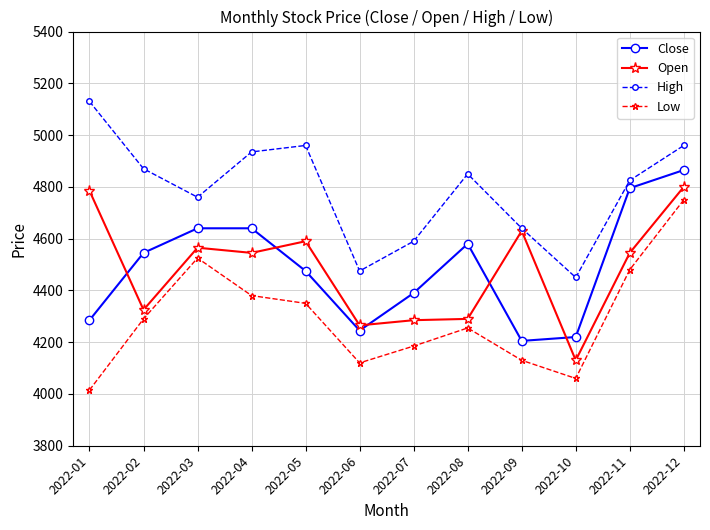

True or false: Close and Low intersect in this chart.

False